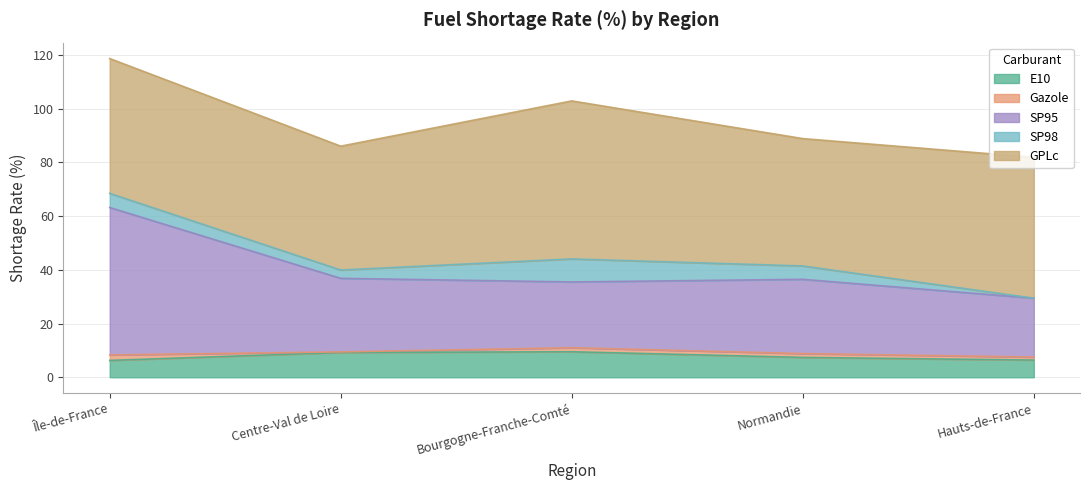

Where is the first local minimum for SP95?

Bourgogne-Franche-Comté